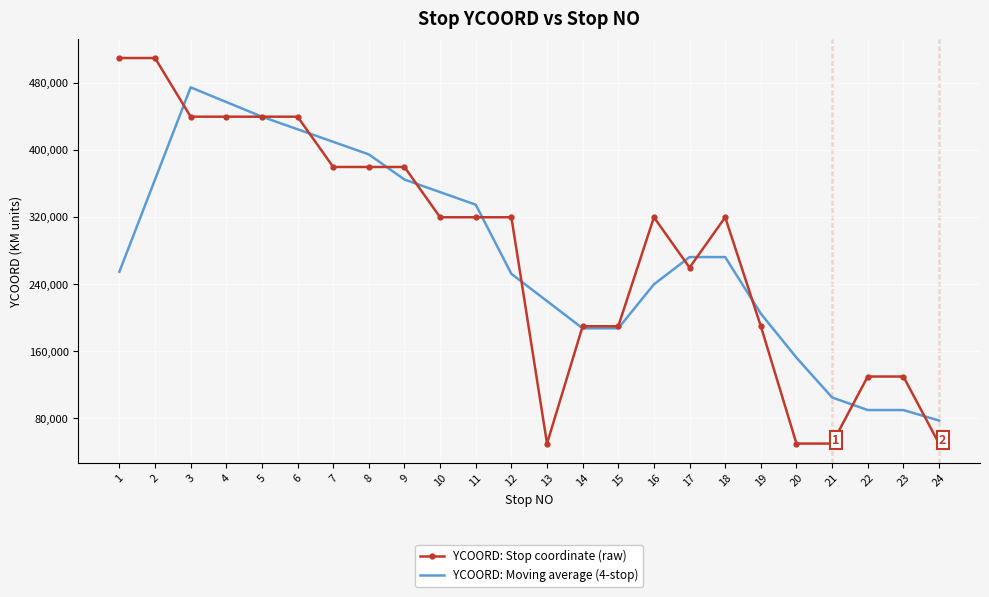

What is the spread (max minus min) of values at 20?

102500